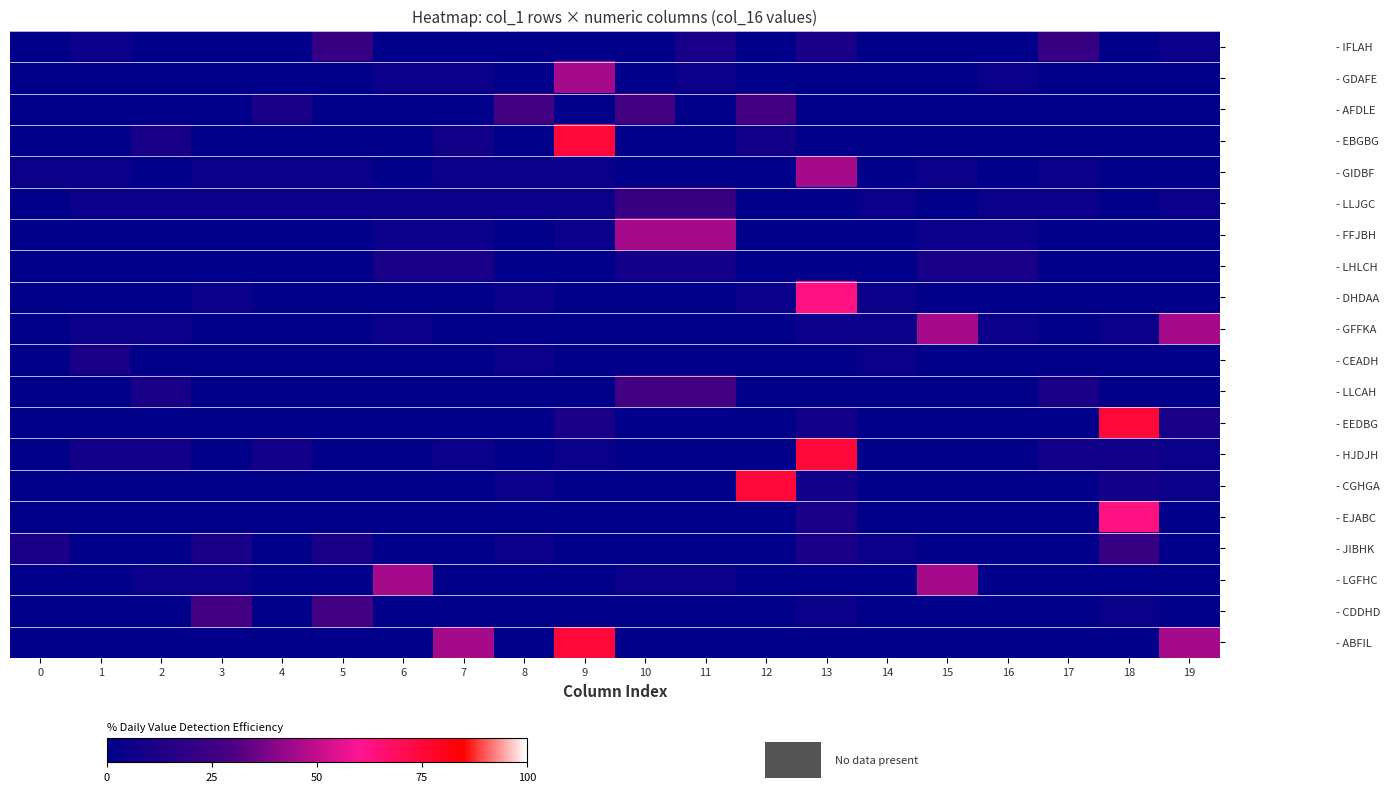

Reading left to right, transcribe all the data shown in this chart.

- IFLAH: 0=0.0	1=5.0	2=0.0	3=0.0	4=0.0	5=22.5	6=0.0	7=0.0	8=0.0	9=0.0	10=0.0	11=10.0	12=0.0	13=10.0	14=0.0	15=0.0	16=0.0	17=22.5	18=0.0	19=5.0
- GDAFE: 0=0.0	1=0.0	2=0.0	3=0.0	4=0.0	5=0.0	6=5.0	7=5.0	8=0.0	9=45.0	10=0.0	11=5.0	12=0.0	13=0.0	14=0.0	15=0.0	16=5.0	17=0.0	18=0.0	19=0.0
- AFDLE: 0=0.0	1=0.0	2=0.0	3=0.0	4=10.0	5=0.0	6=0.0	7=0.0	8=27.5	9=0.0	10=27.5	11=0.0	12=27.5	13=0.0	14=0.0	15=0.0	16=0.0	17=0.0	18=0.0	19=0.0
- EBGBG: 0=0.0	1=0.0	2=10.0	3=0.0	4=0.0	5=0.0	6=0.0	7=7.5	8=0.0	9=75.0	10=0.0	11=0.0	12=7.5	13=0.0	14=0.0	15=0.0	16=0.0	17=0.0	18=0.0	19=0.0
- GIDBF: 0=5.0	1=5.0	2=0.0	3=5.0	4=5.0	5=5.0	6=0.0	7=5.0	8=5.0	9=5.0	10=0.0	11=0.0	12=0.0	13=45.0	14=0.0	15=5.0	16=0.0	17=5.0	18=0.0	19=0.0
- LLJGC: 0=0.0	1=5.0	2=5.0	3=5.0	4=5.0	5=5.0	6=5.0	7=5.0	8=5.0	9=5.0	10=22.5	11=22.5	12=0.0	13=0.0	14=5.0	15=0.0	16=5.0	17=5.0	18=0.0	19=5.0
- FFJBH: 0=0.0	1=0.0	2=0.0	3=0.0	4=0.0	5=0.0	6=5.0	7=5.0	8=0.0	9=5.0	10=45.0	11=45.0	12=0.0	13=0.0	14=0.0	15=5.0	16=5.0	17=0.0	18=0.0	19=0.0
- LHLCH: 0=0.0	1=0.0	2=0.0	3=0.0	4=0.0	5=0.0	6=10.0	7=10.0	8=0.0	9=0.0	10=7.5	11=7.5	12=0.0	13=0.0	14=0.0	15=10.0	16=10.0	17=0.0	18=0.0	19=0.0
- DHDAA: 0=0.0	1=0.0	2=0.0	3=5.0	4=0.0	5=0.0	6=0.0	7=0.0	8=5.0	9=0.0	10=0.0	11=0.0	12=5.0	13=62.5	14=5.0	15=0.0	16=0.0	17=0.0	18=0.0	19=0.0
- GFFKA: 0=0.0	1=5.0	2=5.0	3=0.0	4=0.0	5=0.0	6=5.0	7=0.0	8=0.0	9=0.0	10=0.0	11=0.0	12=0.0	13=5.0	14=5.0	15=45.0	16=5.0	17=0.0	18=5.0	19=45.0
- CEADH: 0=0.0	1=10.0	2=0.0	3=0.0	4=0.0	5=0.0	6=0.0	7=0.0	8=5.0	9=0.0	10=0.0	11=0.0	12=0.0	13=0.0	14=5.0	15=0.0	16=0.0	17=0.0	18=0.0	19=0.0
- LLCAH: 0=0.0	1=0.0	2=10.0	3=0.0	4=0.0	5=0.0	6=0.0	7=0.0	8=0.0	9=0.0	10=27.5	11=27.5	12=0.0	13=0.0	14=0.0	15=0.0	16=0.0	17=10.0	18=0.0	19=0.0
- EEDBG: 0=0.0	1=0.0	2=0.0	3=0.0	4=0.0	5=0.0	6=0.0	7=0.0	8=0.0	9=10.0	10=0.0	11=0.0	12=0.0	13=7.5	14=0.0	15=0.0	16=0.0	17=0.0	18=75.0	19=10.0
- HJDJH: 0=0.0	1=7.5	2=7.5	3=0.0	4=7.5	5=0.0	6=0.0	7=5.0	8=0.0	9=5.0	10=0.0	11=0.0	12=0.0	13=75.0	14=0.0	15=0.0	16=0.0	17=7.5	18=7.5	19=5.0
- CGHGA: 0=0.0	1=0.0	2=0.0	3=0.0	4=0.0	5=0.0	6=0.0	7=0.0	8=5.0	9=0.0	10=0.0	11=0.0	12=75.0	13=7.5	14=0.0	15=0.0	16=0.0	17=0.0	18=7.5	19=5.0
- EJABC: 0=0.0	1=0.0	2=0.0	3=0.0	4=0.0	5=0.0	6=0.0	7=0.0	8=0.0	9=0.0	10=0.0	11=0.0	12=0.0	13=10.0	14=0.0	15=0.0	16=0.0	17=0.0	18=62.5	19=0.0
- JIBHK: 0=10.0	1=0.0	2=0.0	3=10.0	4=0.0	5=10.0	6=0.0	7=0.0	8=5.0	9=0.0	10=0.0	11=0.0	12=0.0	13=10.0	14=5.0	15=0.0	16=0.0	17=0.0	18=22.5	19=0.0
- LGFHC: 0=0.0	1=0.0	2=5.0	3=5.0	4=0.0	5=0.0	6=45.0	7=0.0	8=0.0	9=0.0	10=5.0	11=5.0	12=0.0	13=0.0	14=0.0	15=45.0	16=0.0	17=0.0	18=0.0	19=0.0
- CDDHD: 0=0.0	1=0.0	2=0.0	3=27.5	4=0.0	5=27.5	6=0.0	7=0.0	8=0.0	9=0.0	10=0.0	11=0.0	12=0.0	13=5.0	14=0.0	15=0.0	16=0.0	17=0.0	18=5.0	19=0.0
- ABFIL: 0=0.0	1=0.0	2=0.0	3=0.0	4=0.0	5=0.0	6=0.0	7=45.0	8=0.0	9=75.0	10=0.0	11=0.0	12=0.0	13=0.0	14=0.0	15=0.0	16=0.0	17=0.0	18=0.0	19=45.0